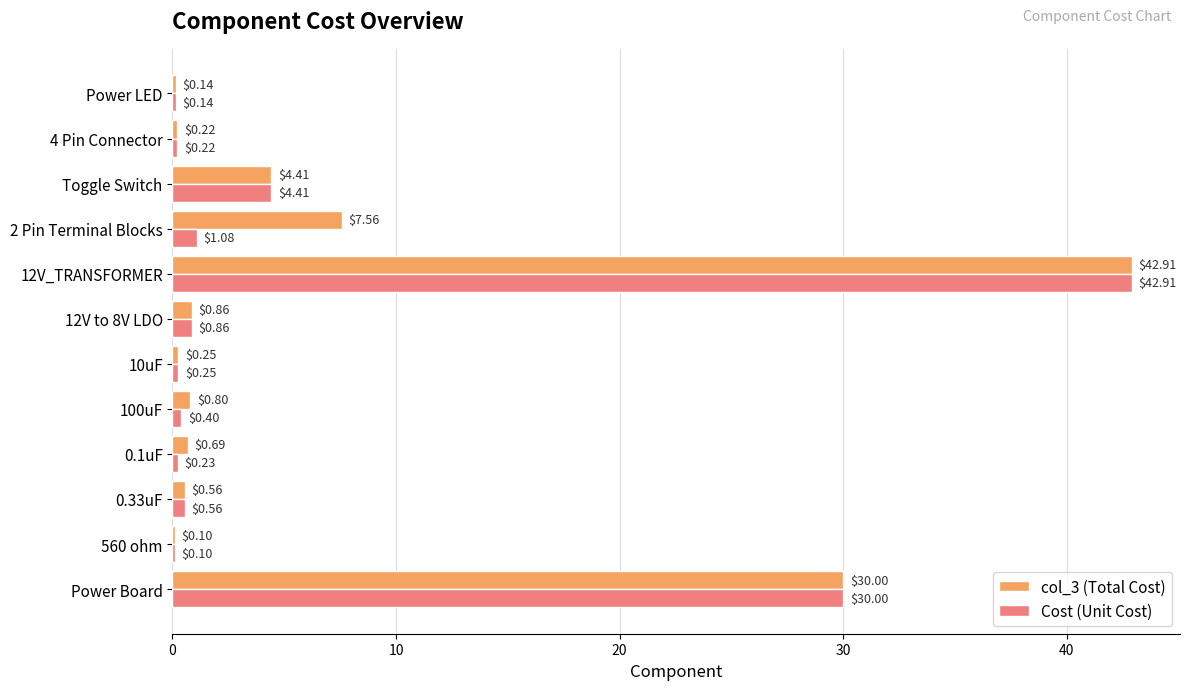

At which label is col_3 (Total Cost) closest to 21?

Power Board